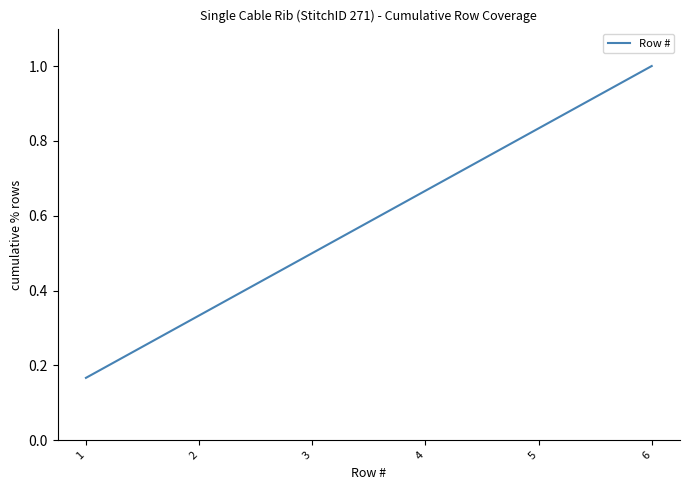

True or false: there are more than 2 points higher than both neighbors.

False